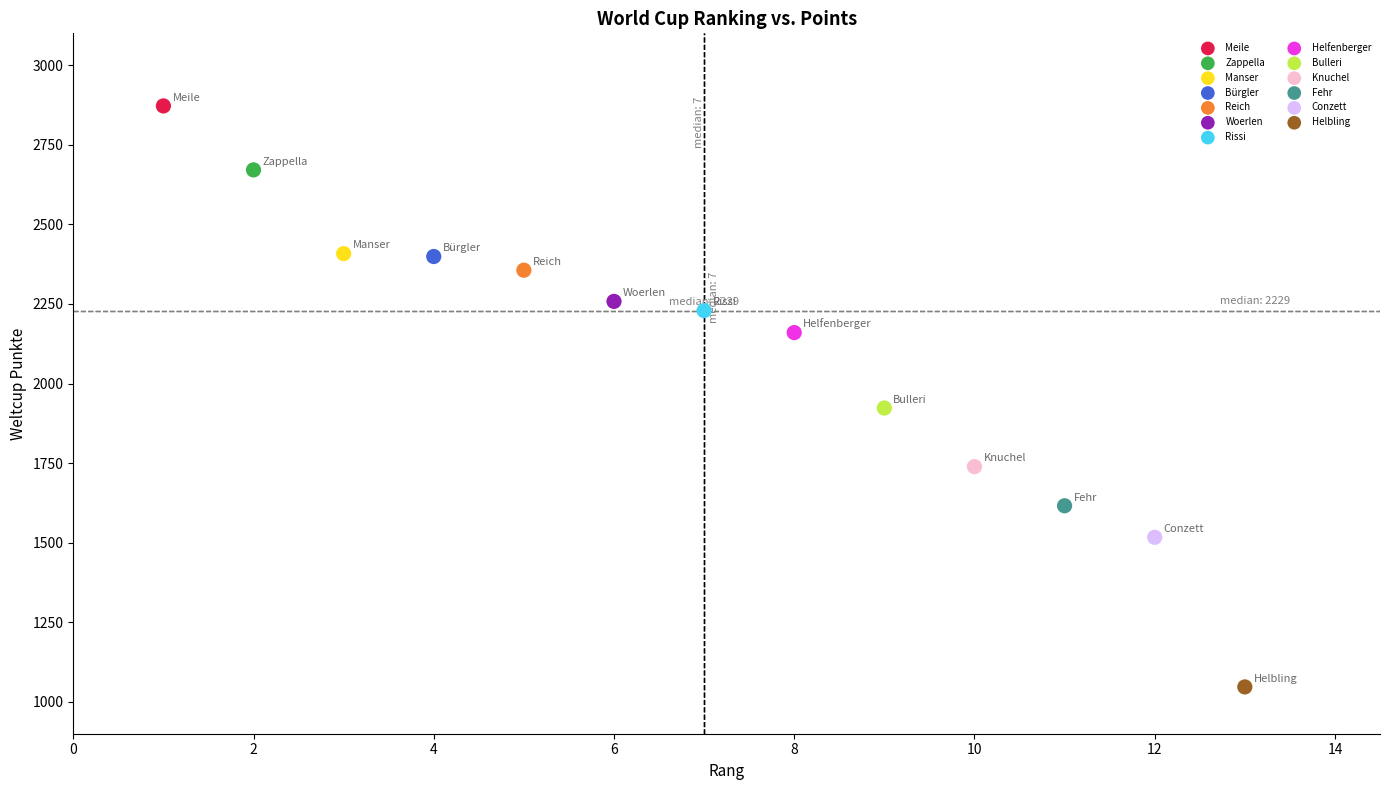

What are all the series names shown in the legend?

Meile, Zappella, Manser, Bürgler, Reich, Woerlen, Rissi, Helfenberger, Bulleri, Knuchel, Fehr, Conzett, Helbling